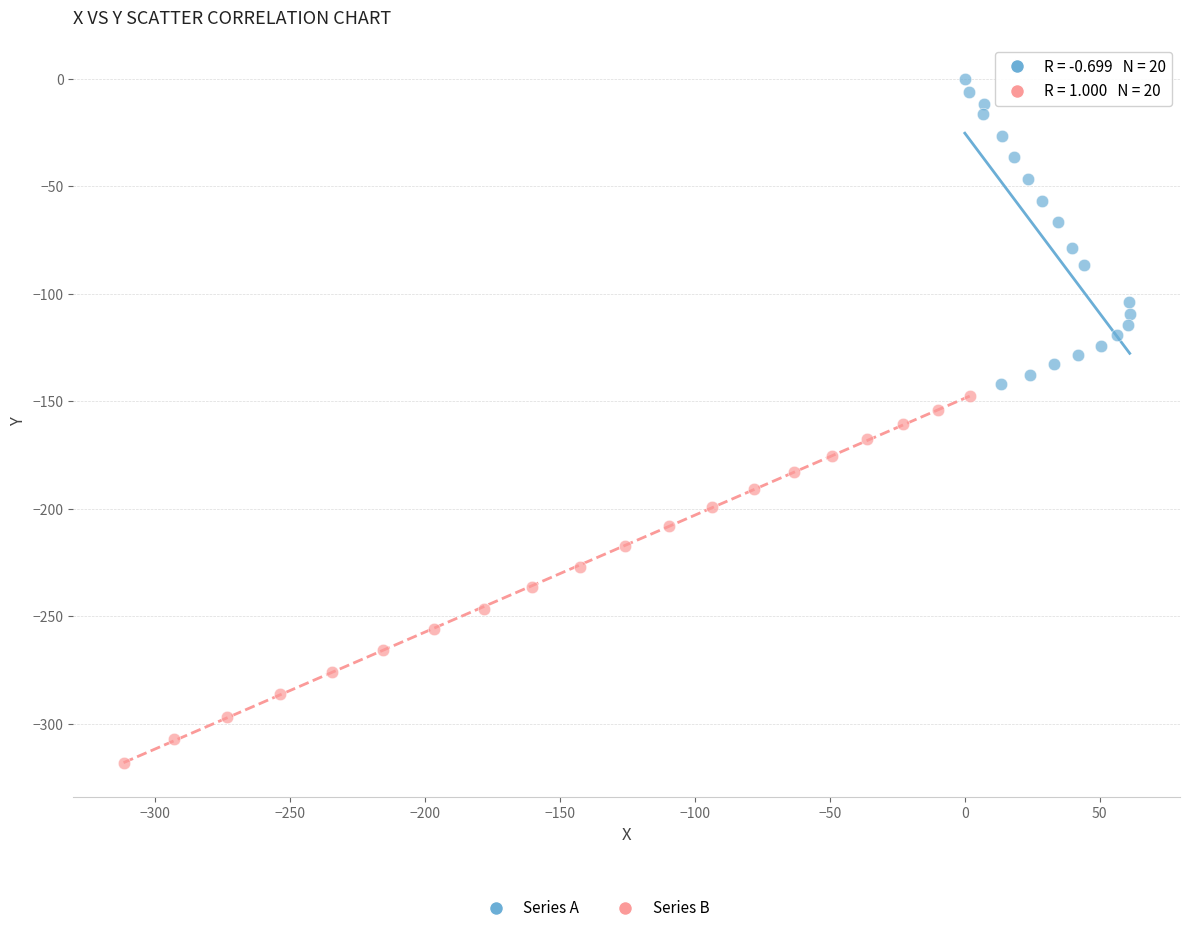

Which series reaches the maximum Y coordinate?

Series A